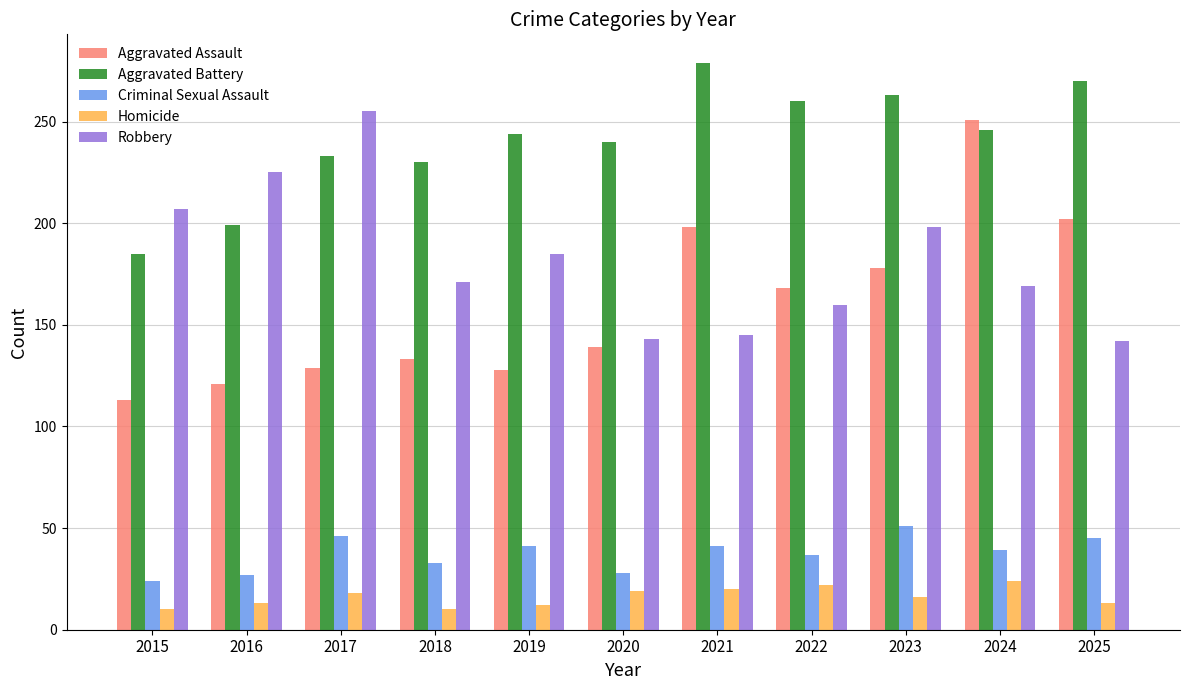

Is it true that Aggravated Assault equals 133 at 2018?

True